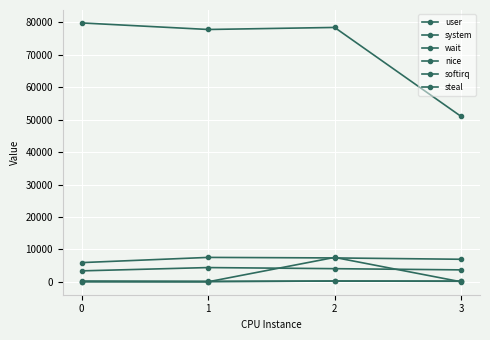

How many data points in softirq are less than 216?

2